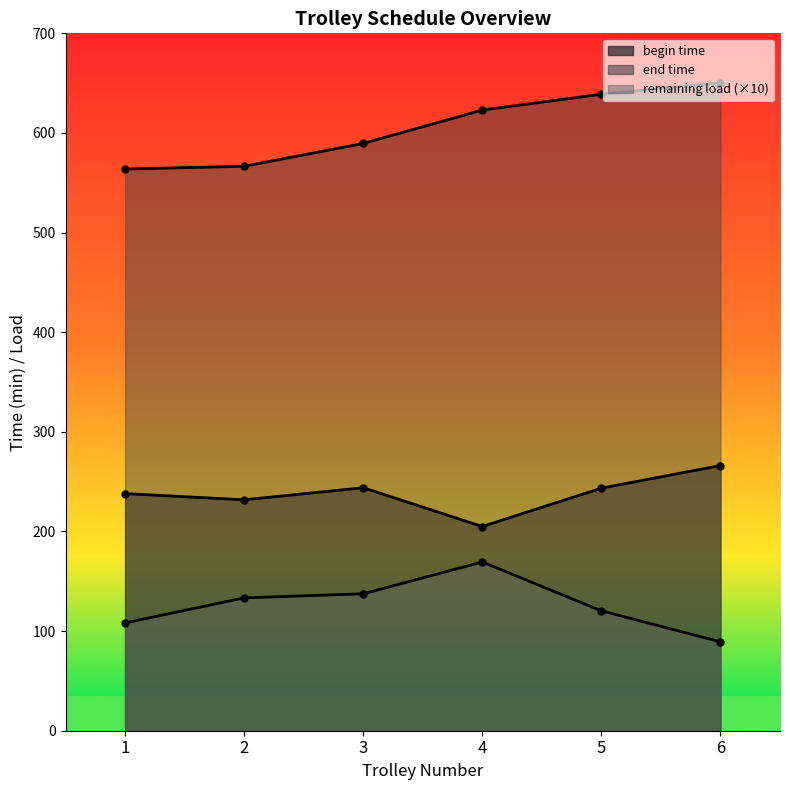

True or false: end time has a value of 563.8 at 1.

True